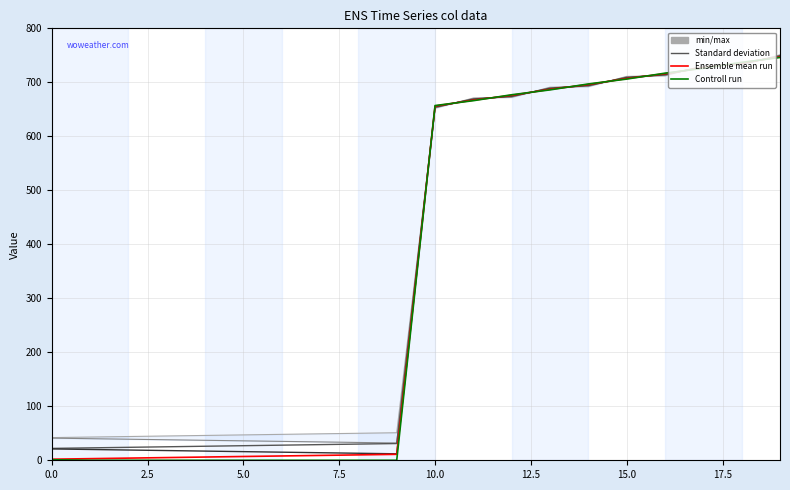

At which category does the chart reach its peak across all series?

19